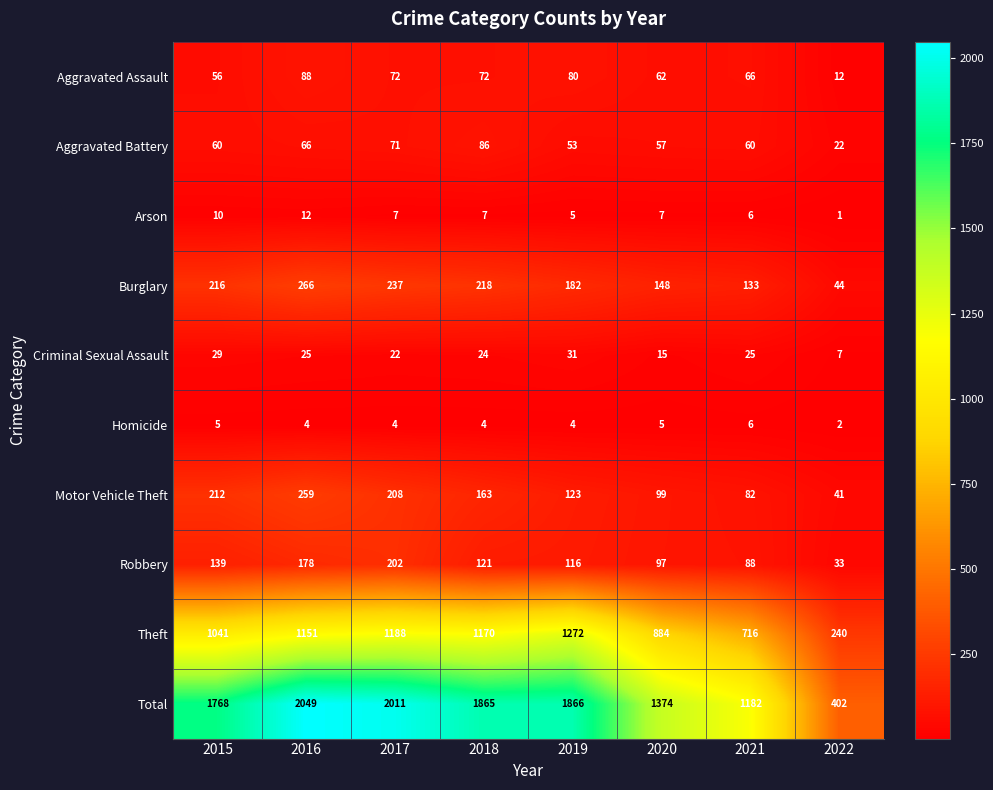

Where is Burglary nearest to the value 155?

2020